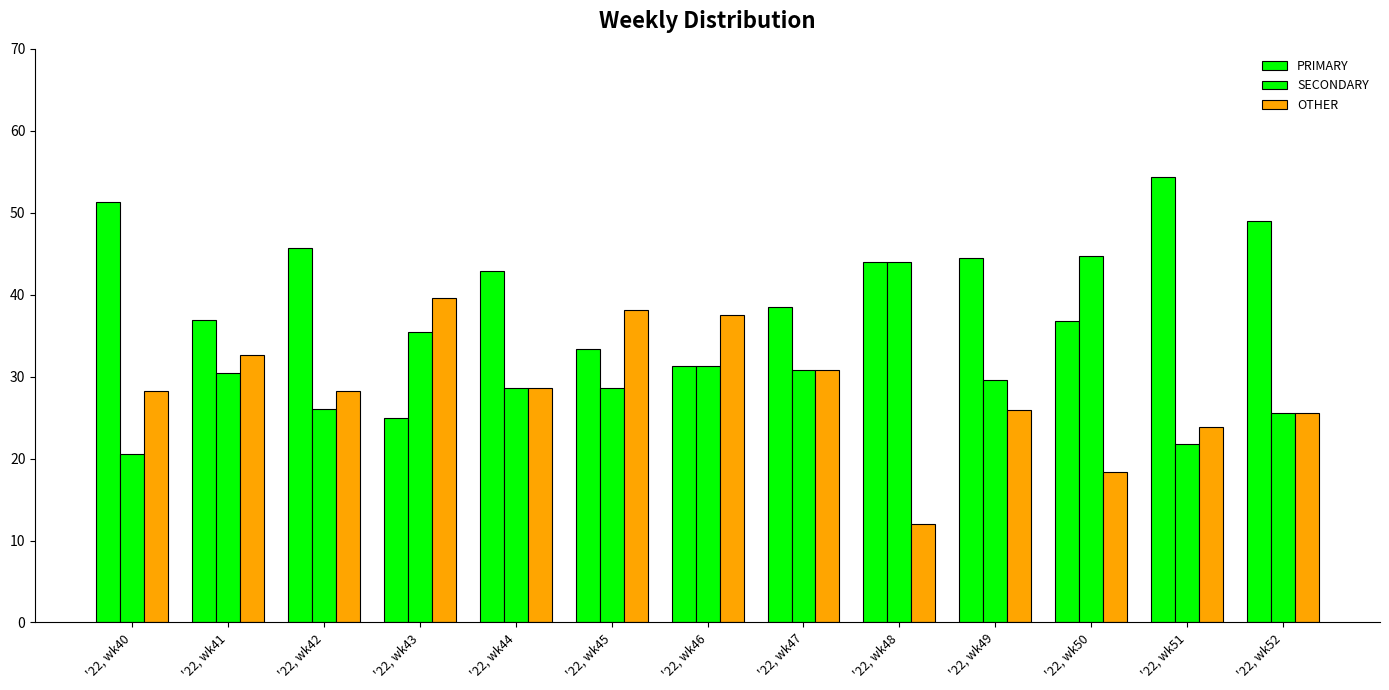

What is the smallest value displayed?

12.0